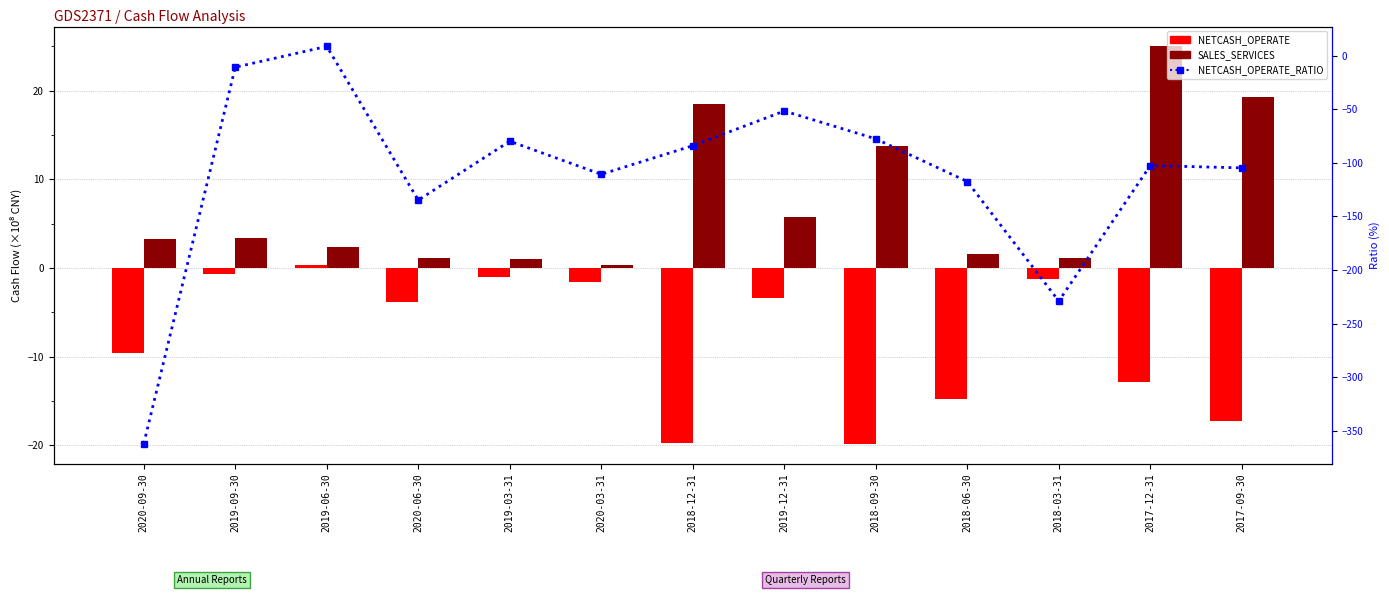

Which has a higher value, 2018-06-30 or 2017-12-31?

2017-12-31